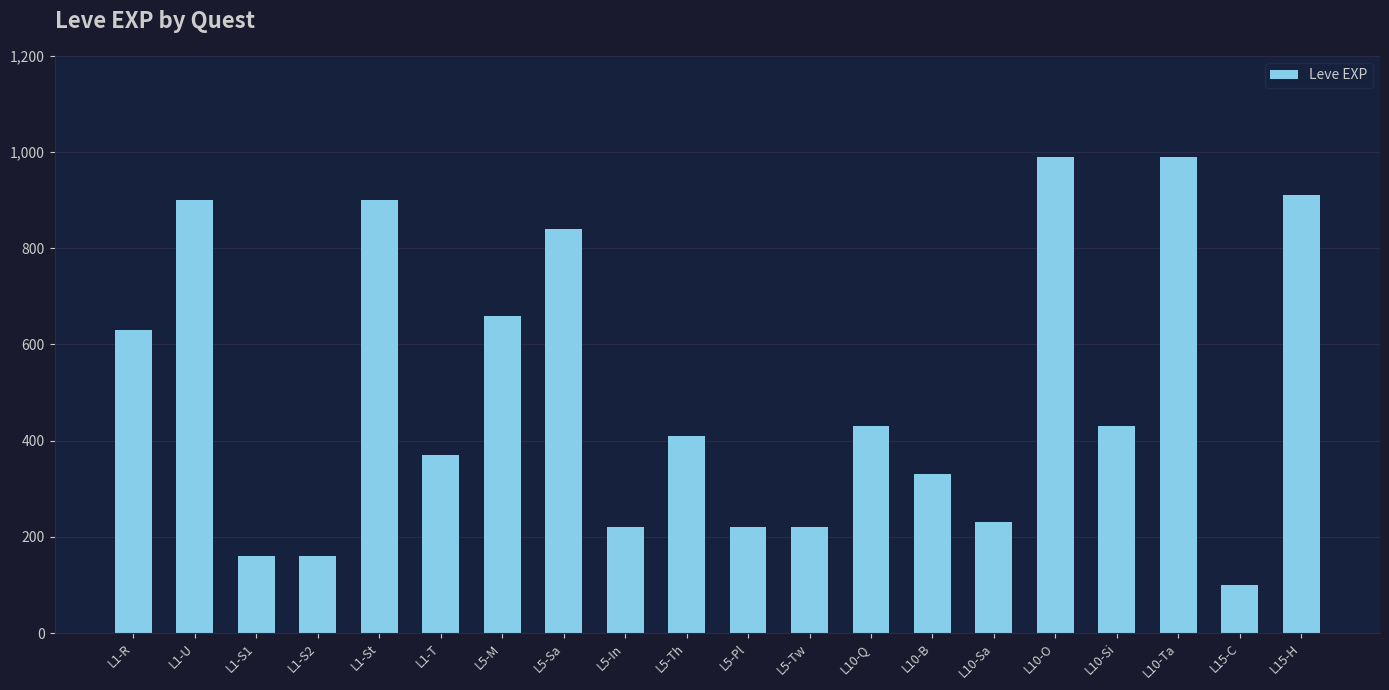

How many distinct data groups are displayed?

1